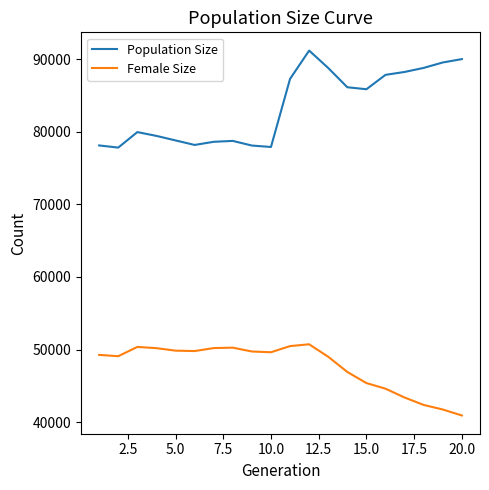

Rank the series by their average value, from lowest to highest.

Female Size, Population Size